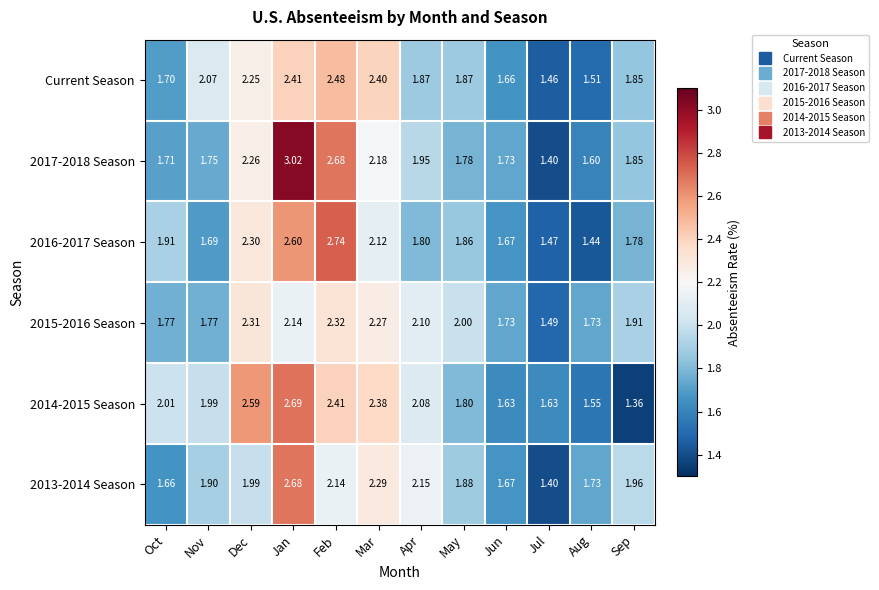

At which label does 2015-2016 Season reach its peak?

Feb